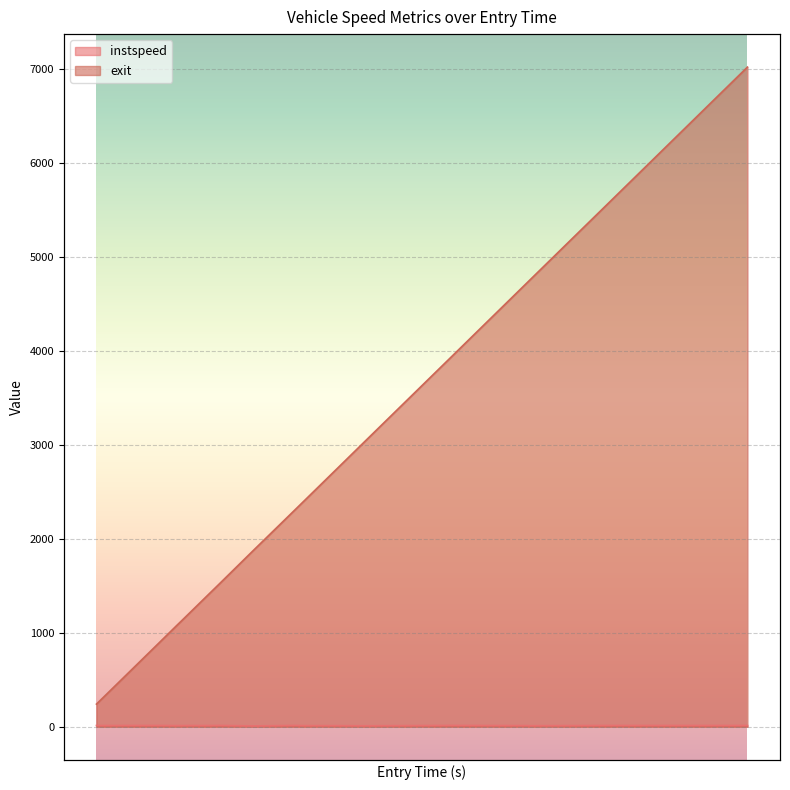

Which series has the widest spread of values?

exit